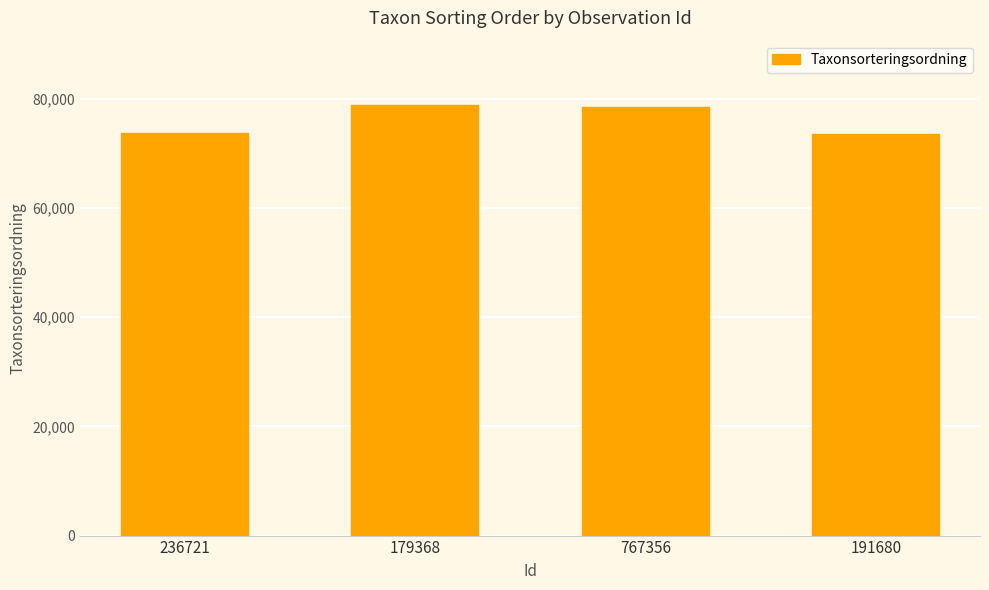

The chart shows a value of 25272 at 191680. True or false?

False